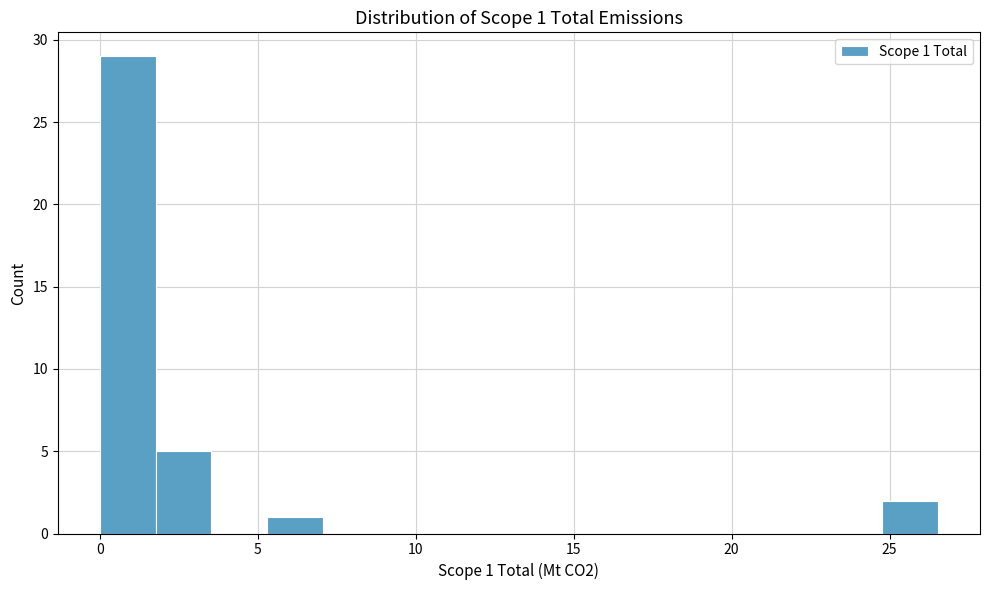

Read against the x-axis, roughly where is the centre of the tallest bar?

1.0